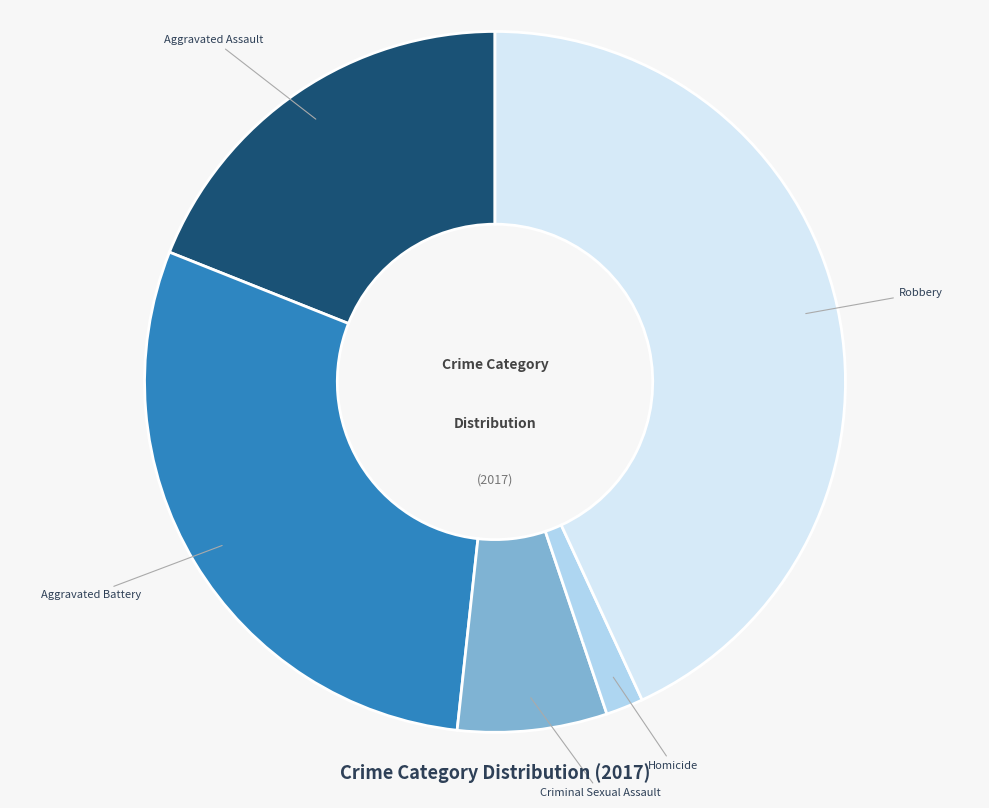

Which slice is the largest?

Robbery